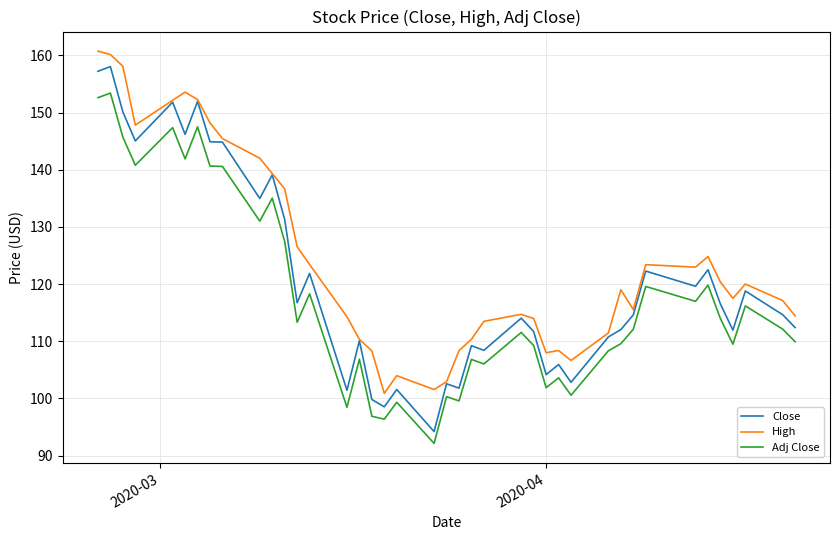

What is the minimum value shown in the chart?

92.1